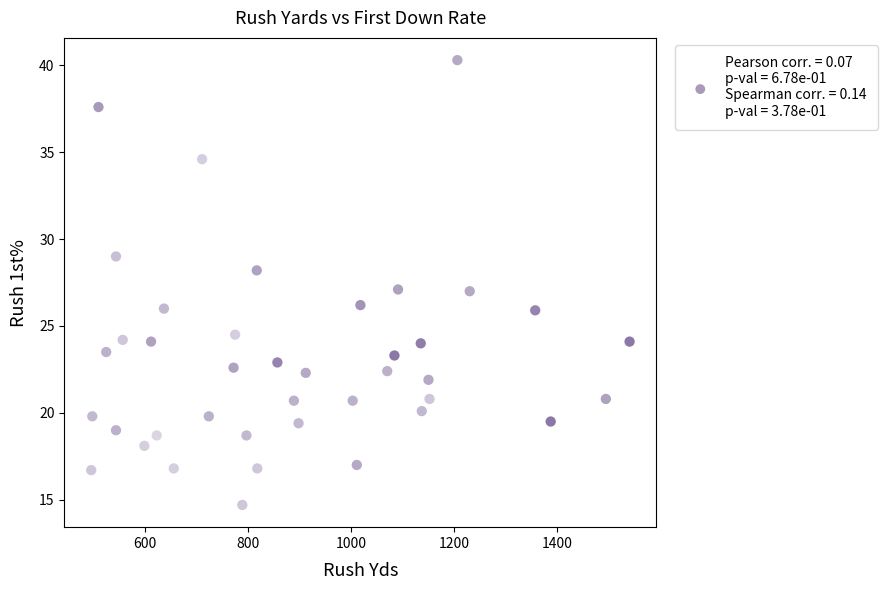

What is the range of Y values (max minus min)?

25.6